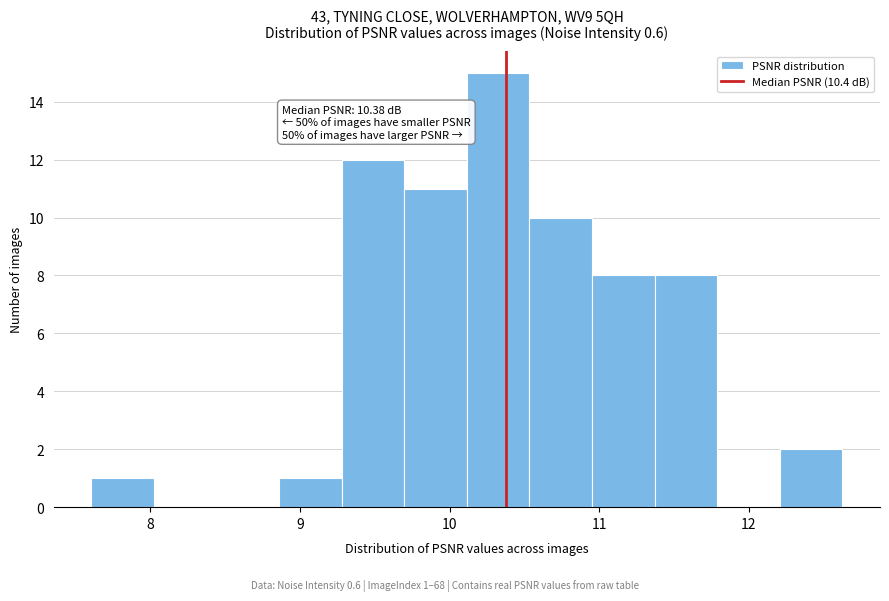

Over which range of the x-axis is the bar tallest?

10.1 to 10.5